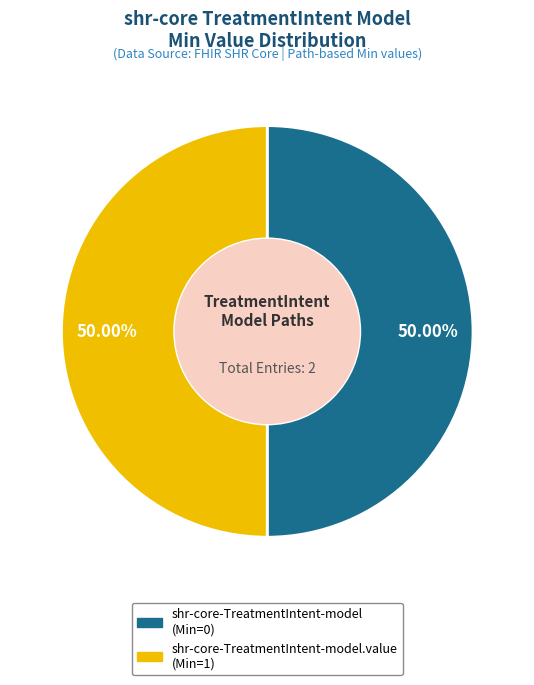

Rank the categories by value from highest to lowest.

shr-core-TreatmentIntent-model.value, shr-core-TreatmentIntent-model